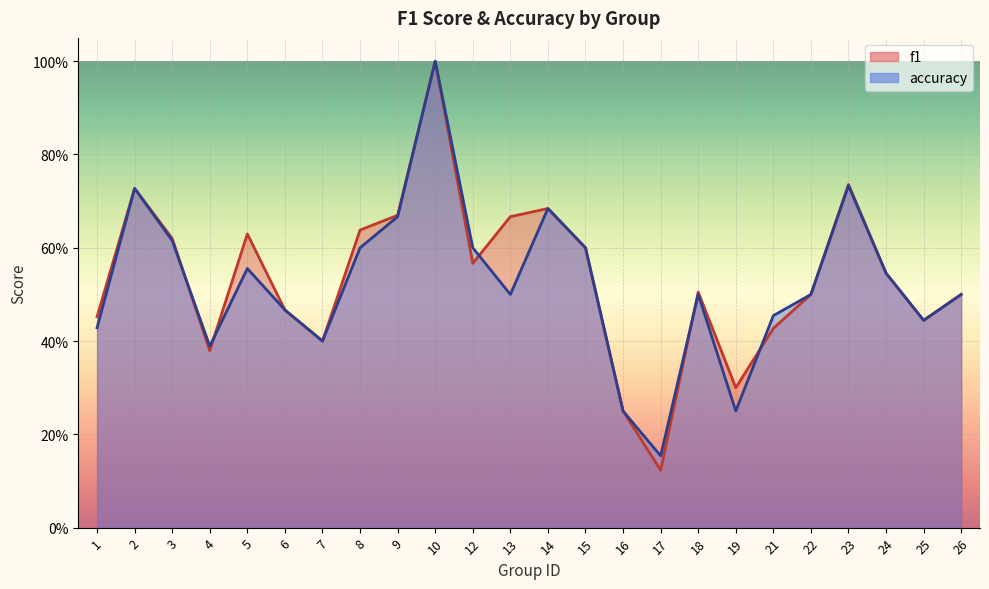

At 3, list the series in order from largest to smallest.

f1, accuracy